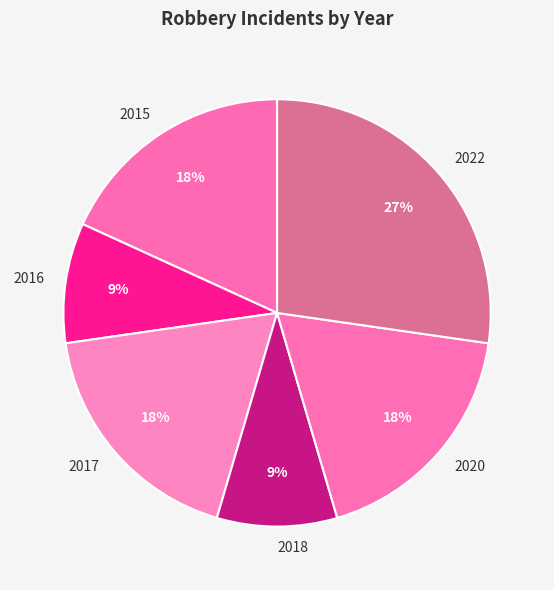

Which has a higher value, 2022 or 2020?

2022